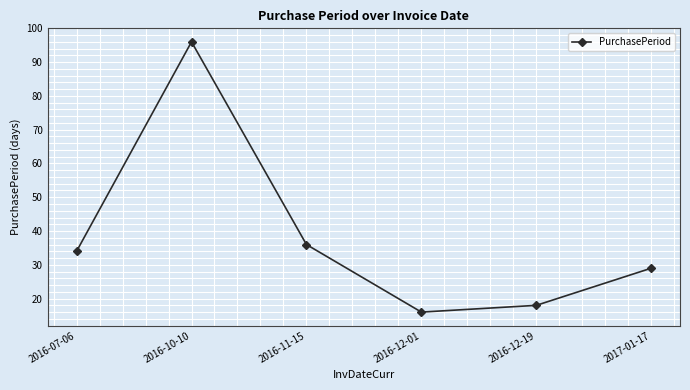

The chart shows a value of 57 at 2016-07-06. True or false?

False